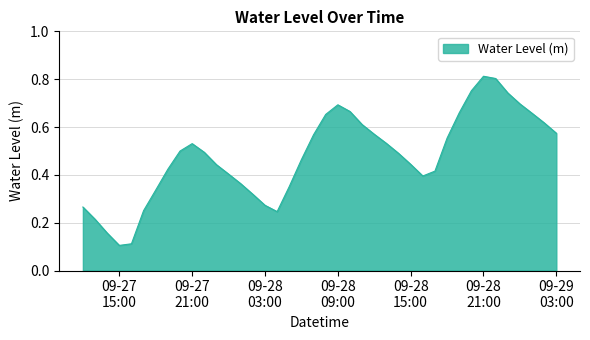

Is this an area chart (filled region under the line)?

Yes